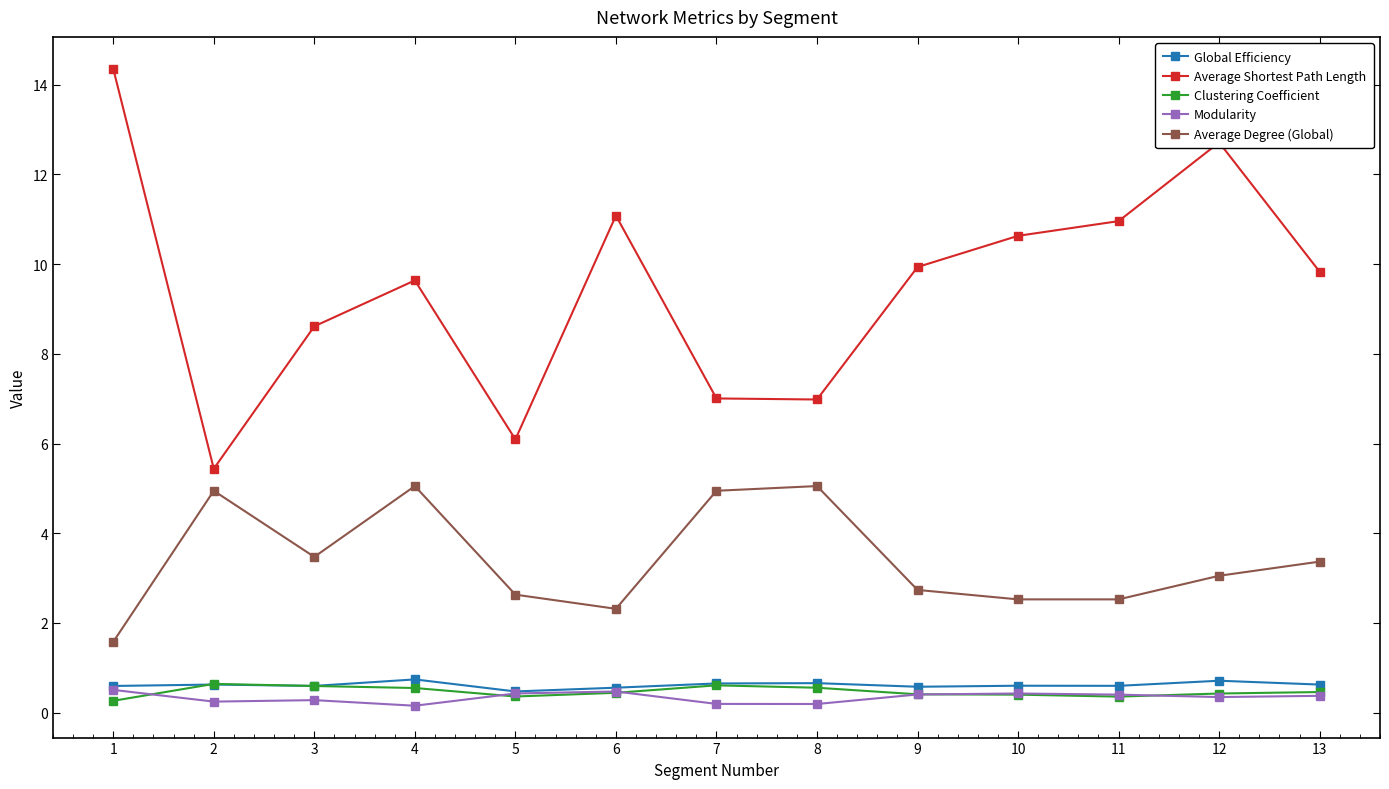

What is the approximate value of Modularity at 2?

0.2